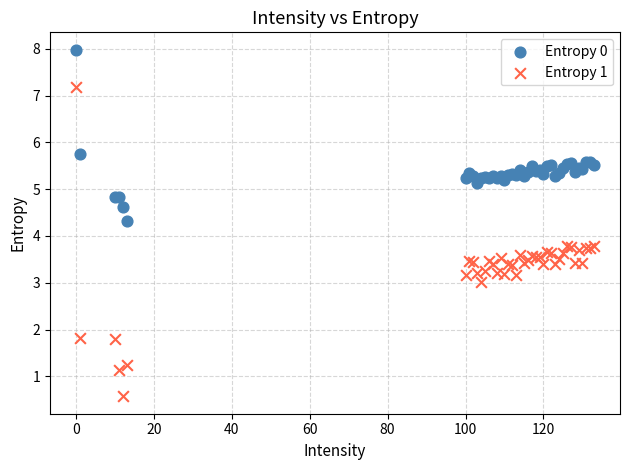

In the Entropy 0 series, what Y value is closest to 6?

5.8